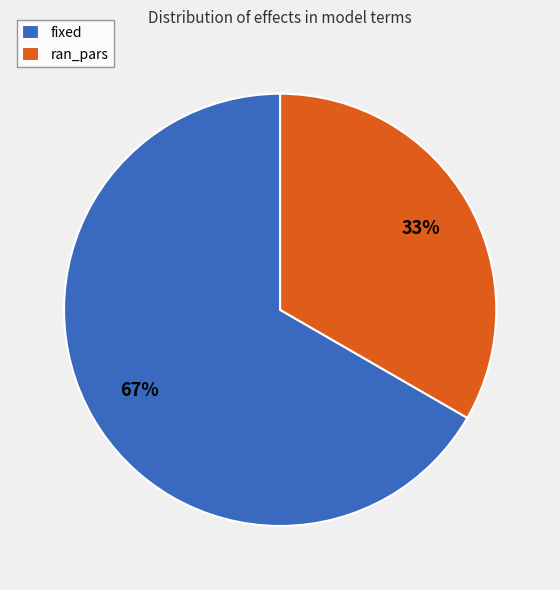

To the nearest percent, what is the combined percentage of ran_pars and fixed?

100%